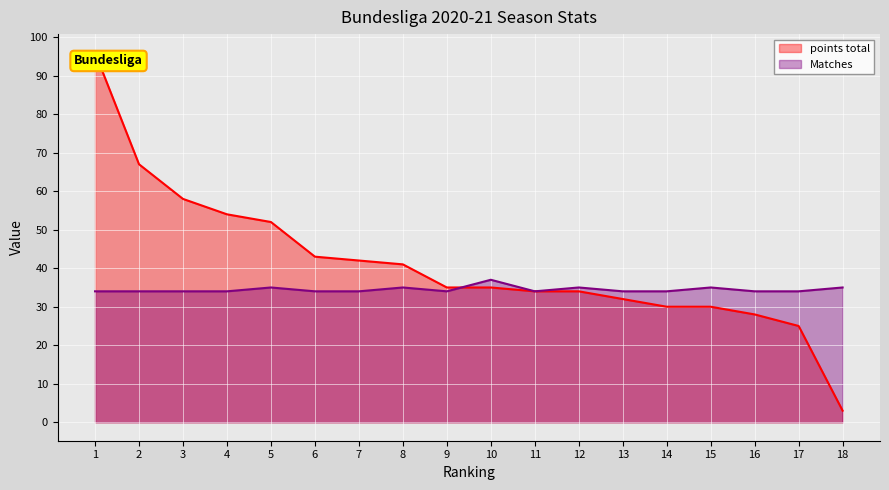

List the labels in order of Matches value, largest first.

10, 5, 8, 12, 15, 18, 1, 2, 3, 4, 6, 7, 9, 11, 13, 14, 16, 17